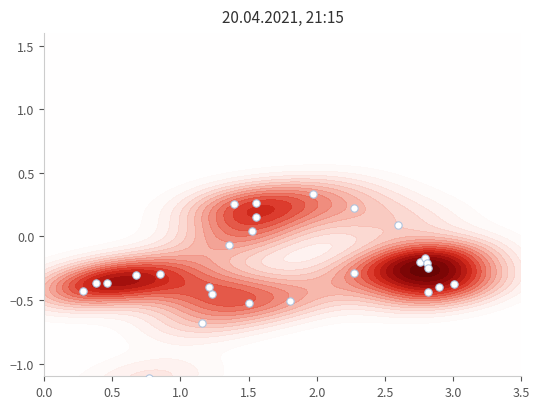

How many negative values are there?

20